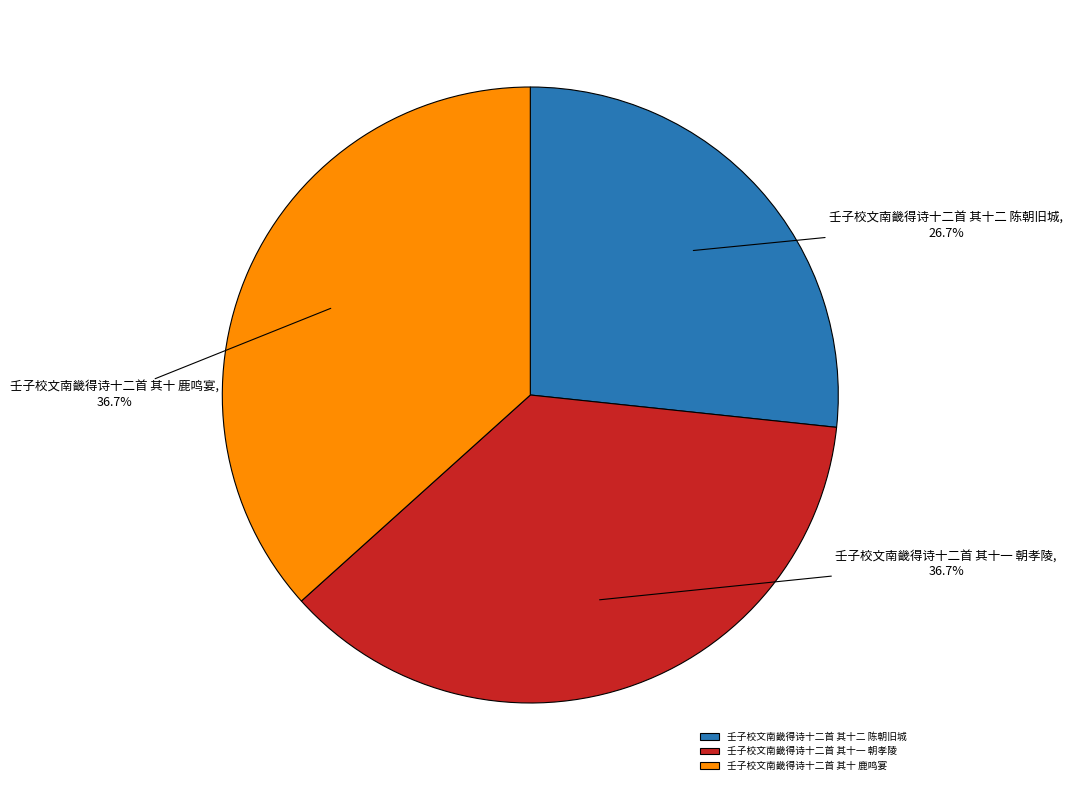

Is 壬子校文南畿得诗十二首 其十一 朝孝陵 the majority of the pie?

No